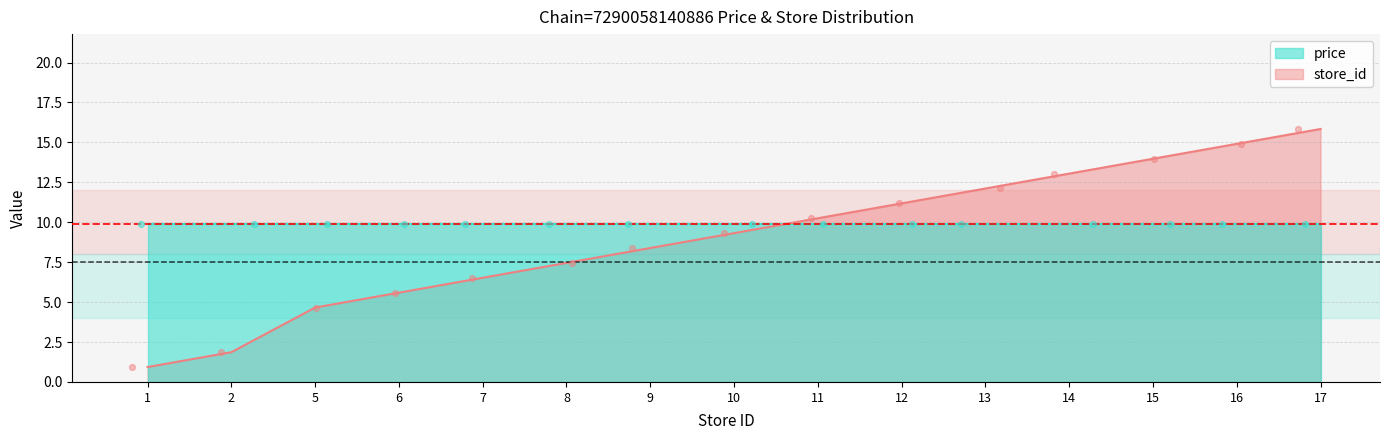

Approximately how many times larger is the value at 11 compared to 13?

0.8